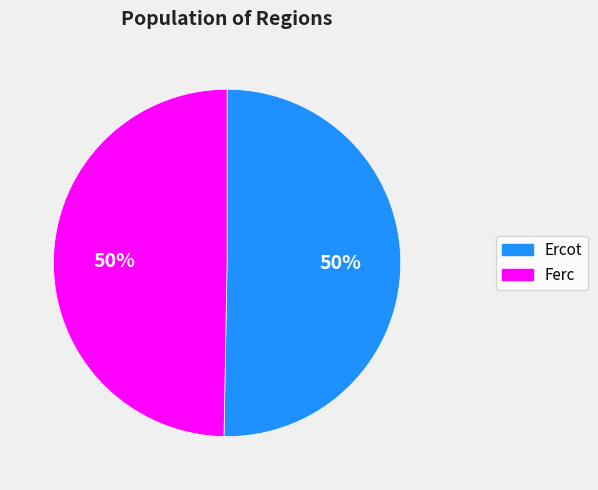

Which slice represents more than half of the pie?

ercot